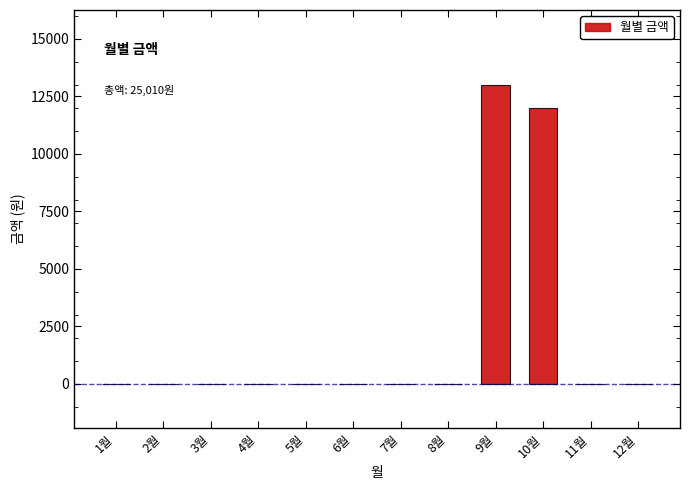

Is it true that the value at 11월 is 0?

True